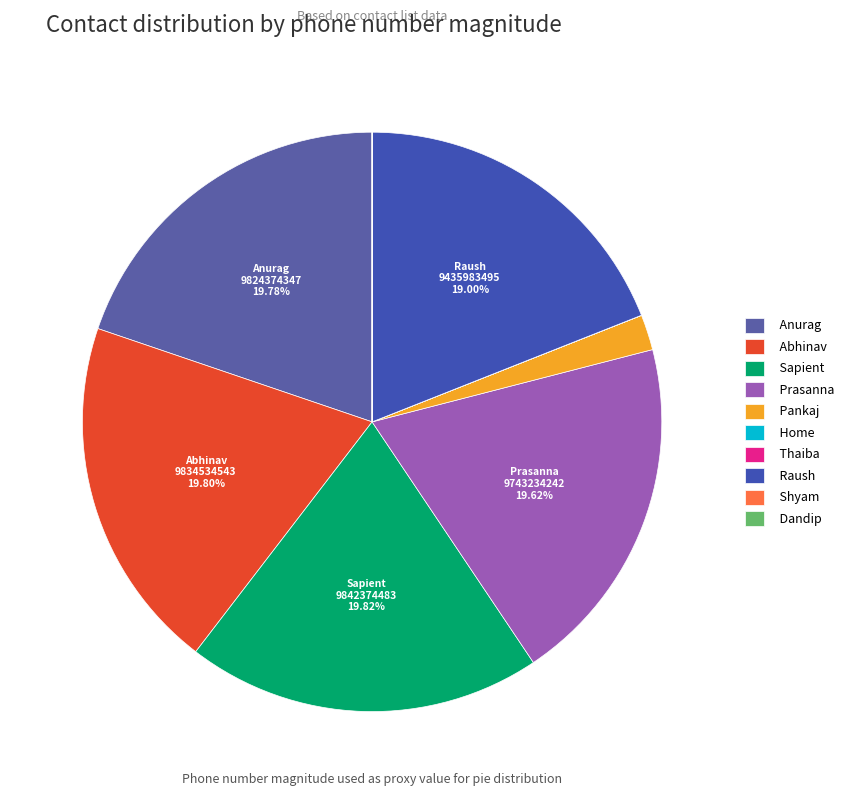

Which category has the smallest portion of the pie?

Shyam